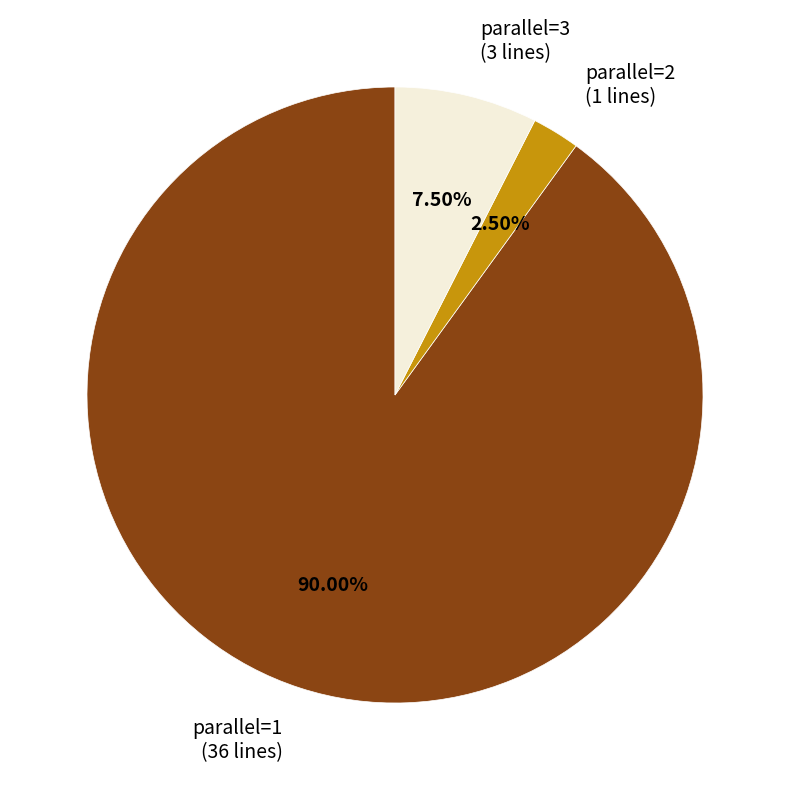

Is the sum of parallel=2 (1 lines) and parallel=1 (36 lines) greater than half?

Yes